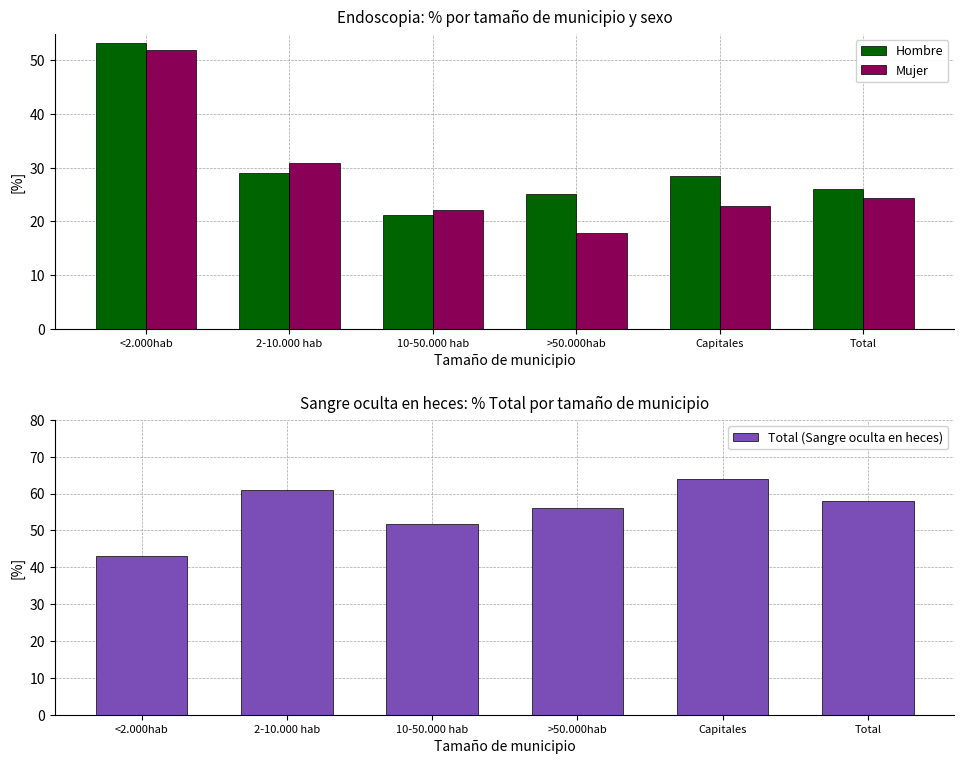

Reading right to left, what are all the values shown in this chart?

Hombre: Total=26.1	Capitales=28.4	>50.000hab=25.1	10-50.000 hab=21.3	2-10.000 hab=29.0	<2.000hab=53.3
Mujer: Total=24.3	Capitales=22.9	>50.000hab=17.9	10-50.000 hab=22.1	2-10.000 hab=30.8	<2.000hab=52.0
Total (Sangre oculta en heces): Total=57.9	Capitales=64.0	>50.000hab=56.1	10-50.000 hab=51.7	2-10.000 hab=60.9	<2.000hab=43.1